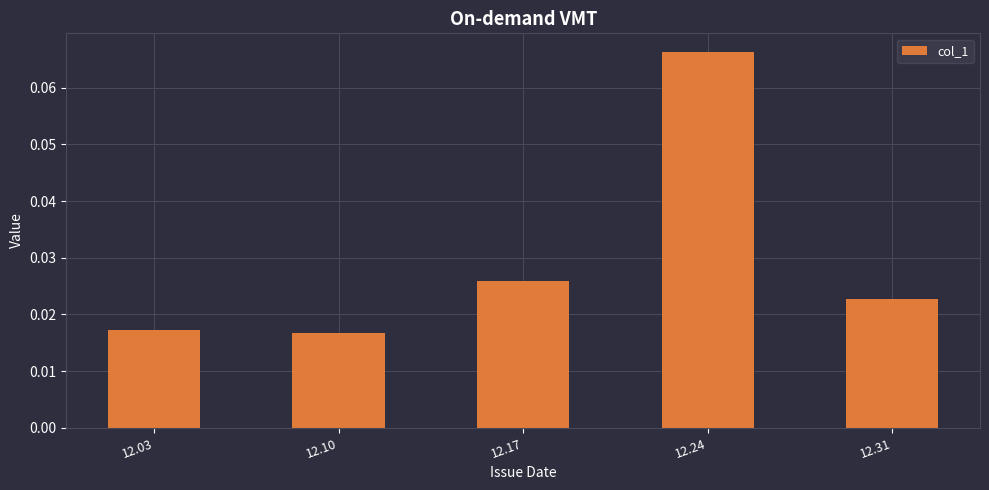

Which has a higher value, 12.03 or 12.24?

12.24